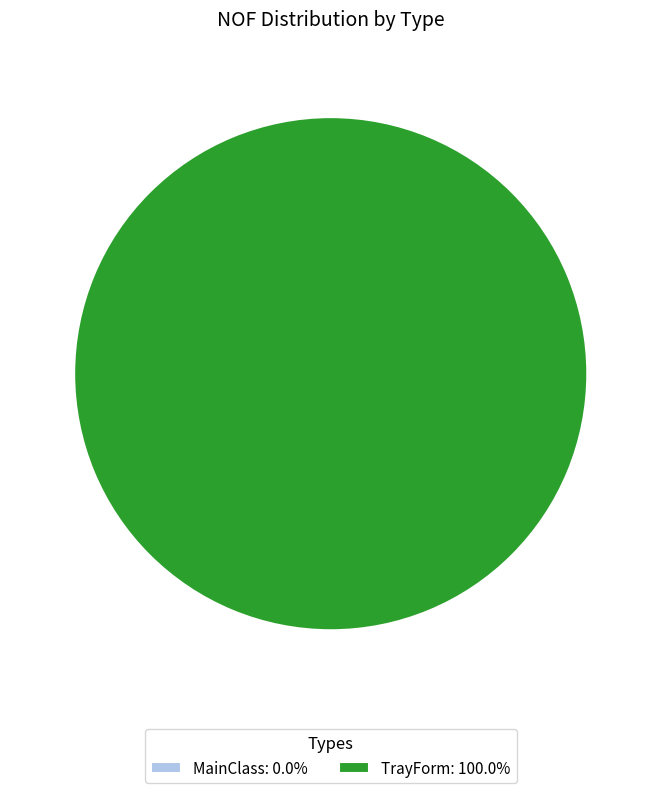

Rank the categories by value from lowest to highest.

MainClass, TrayForm